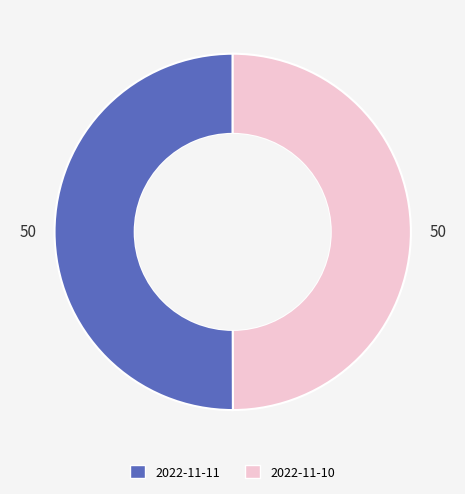

Combined, do 2022-11-11 and 2022-11-10 account for over 50%?

Yes